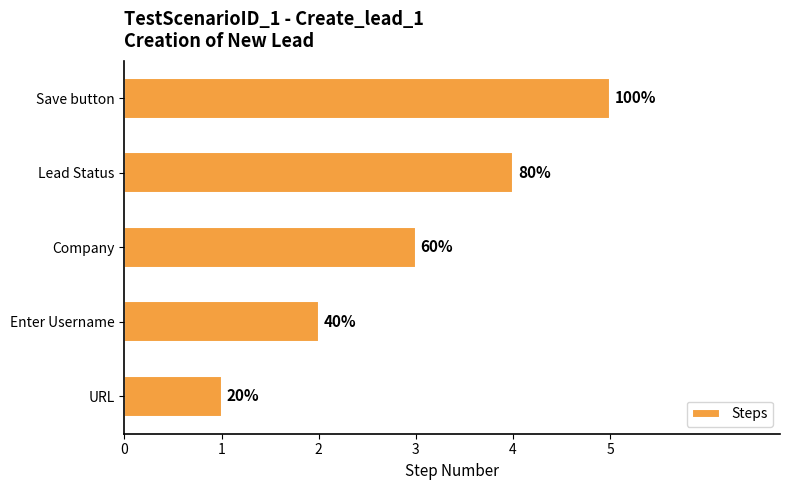

Are the bars horizontal?

Yes